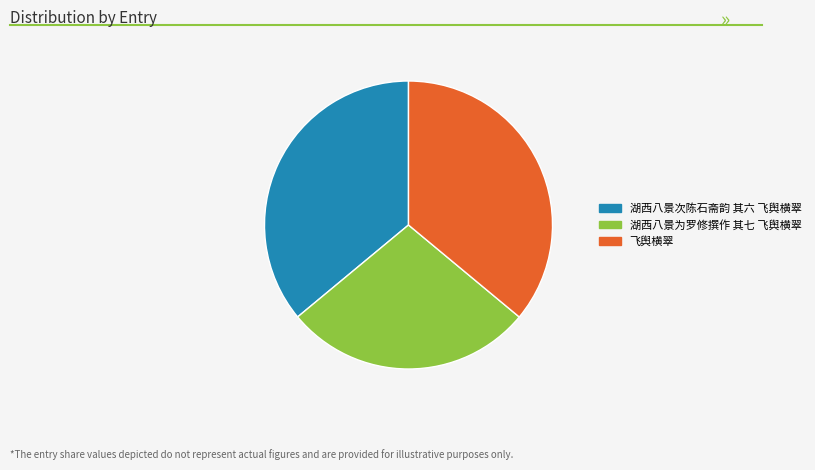

Which category has the smallest portion of the pie?

湖西八景为罗修撰作 其七 飞舆横翠